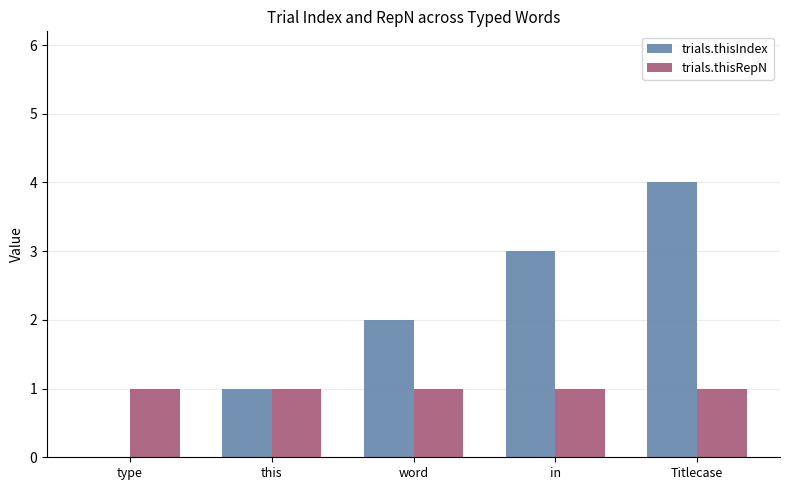

The value of trials.thisIndex at this is 1. True or false?

True